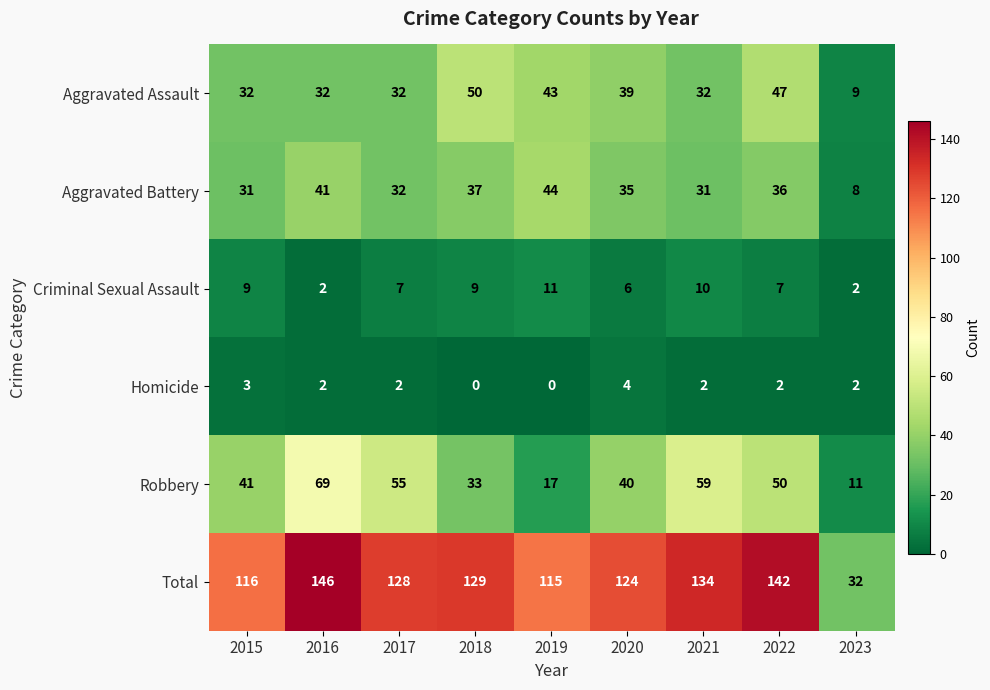

List the series in order of their peak value, lowest first.

Homicide, Criminal Sexual Assault, Aggravated Battery, Aggravated Assault, Robbery, Total